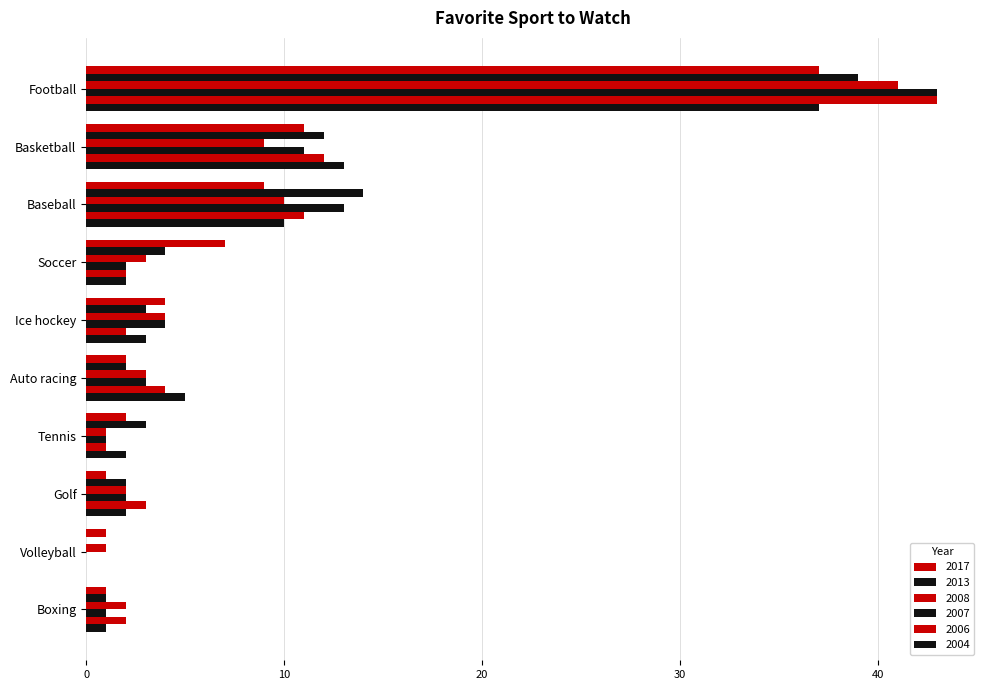

What is the sum of all 2013 values?

80